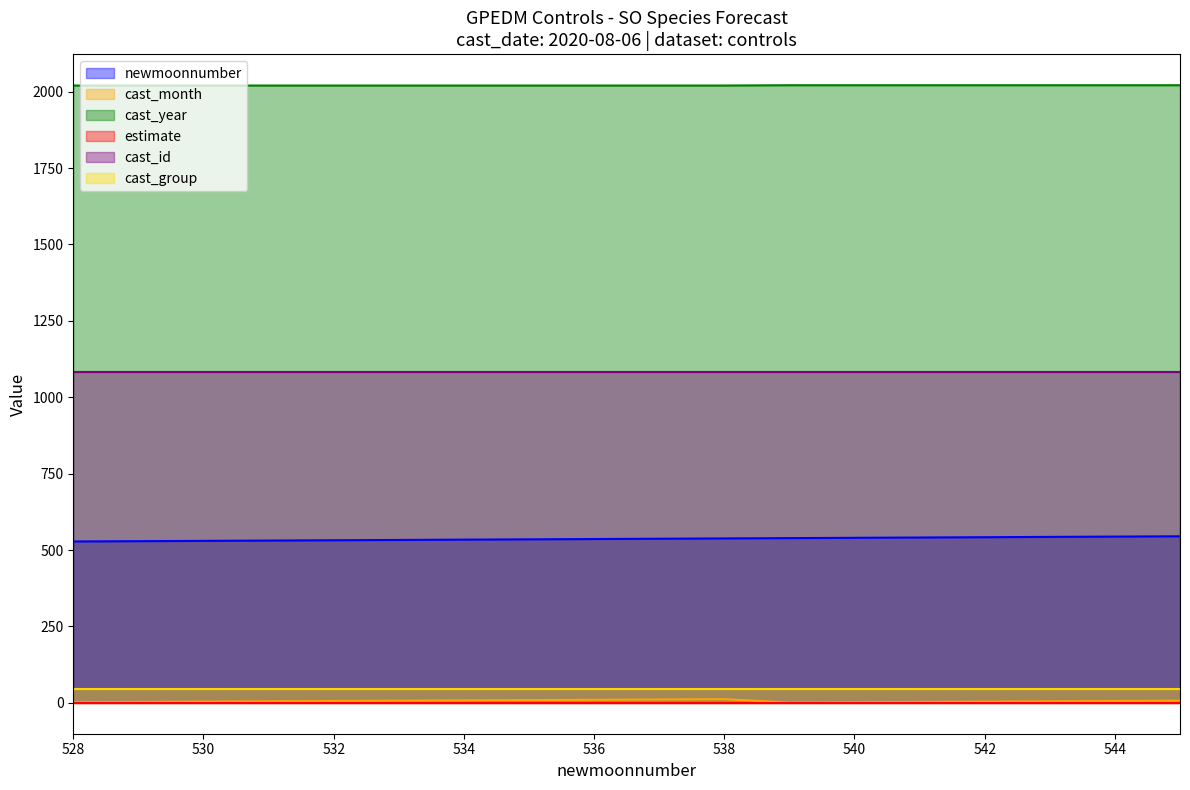

Is the value of cast_month at 545 greater than the value of cast_year at 538?

No